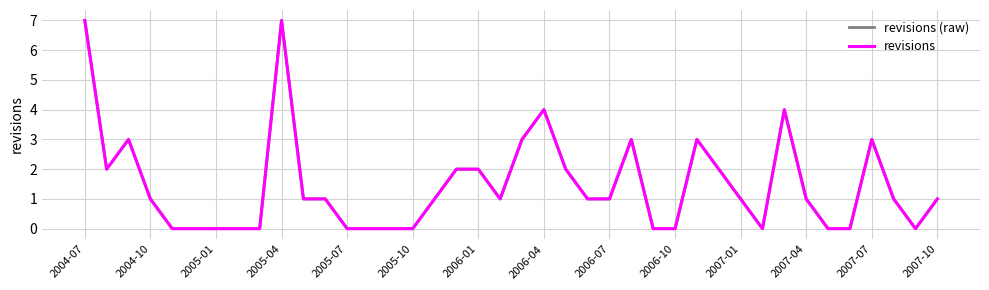

How many lines are shown in the chart?

2